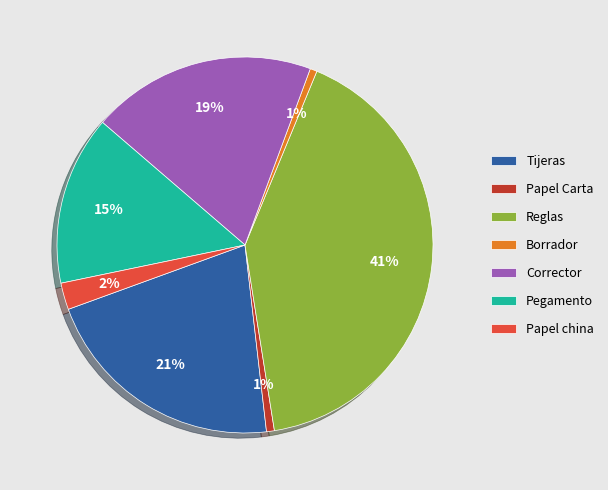

Do Reglas and Borrador together represent more than half of the pie?

No